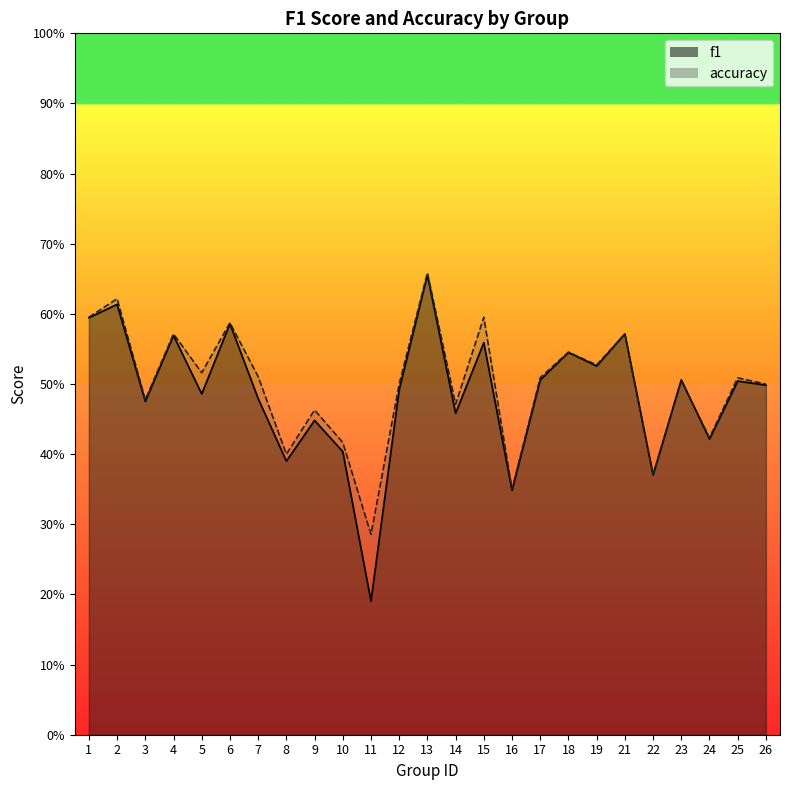

At 18, list the series in order from largest to smallest.

accuracy, f1